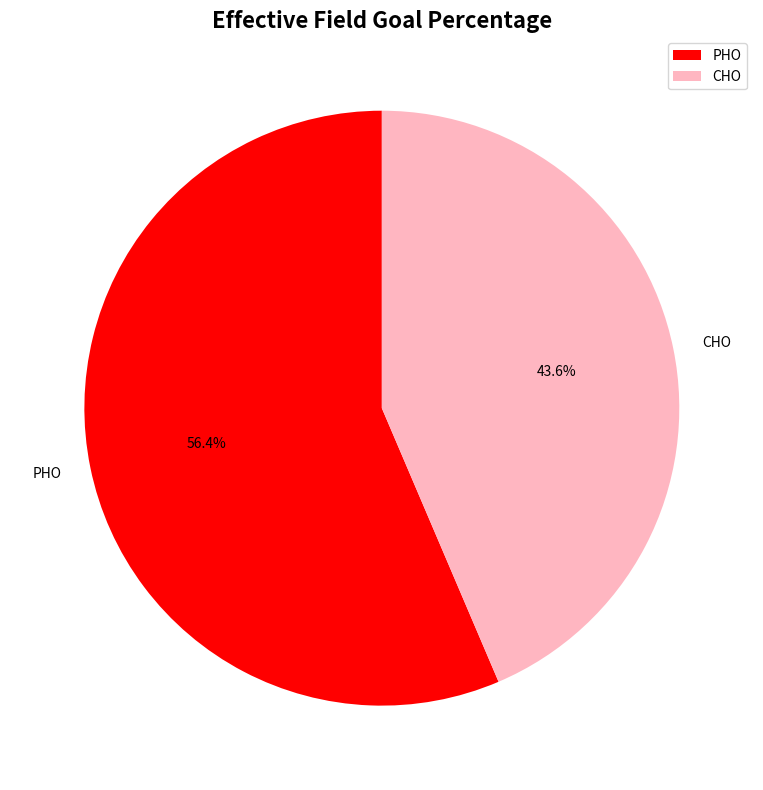

Which slice is the largest?

PHO